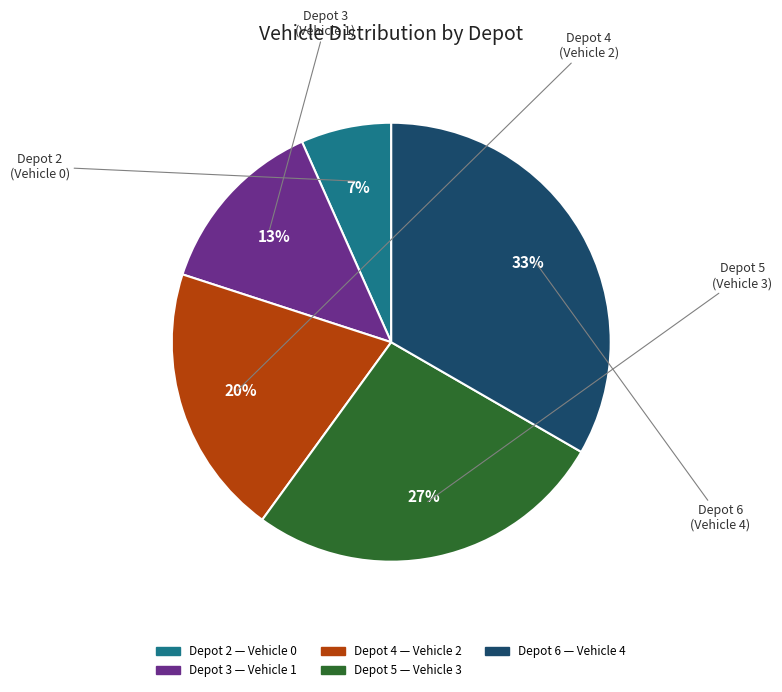

Does Depot 6 represent more than half of the total?

No